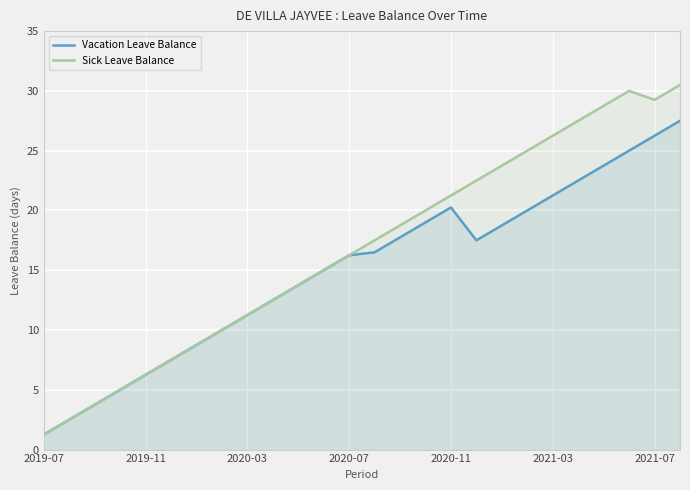

How many lines are shown in the chart?

2